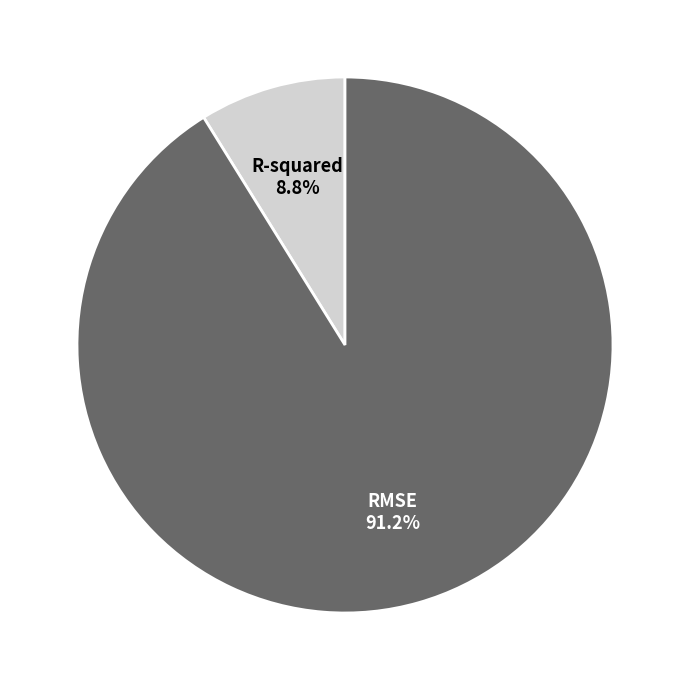

Which category has the smallest portion of the pie?

R-squared